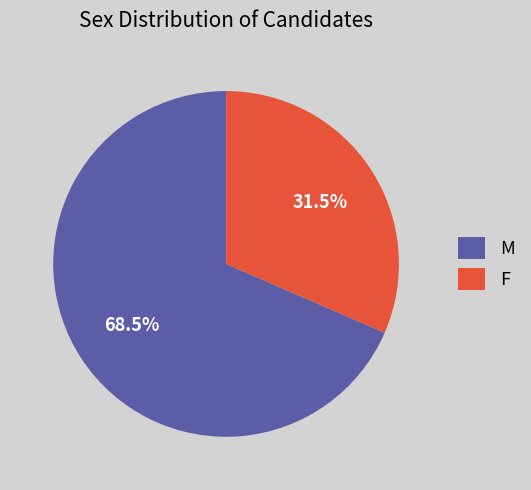

Which has a higher value, M or F?

M